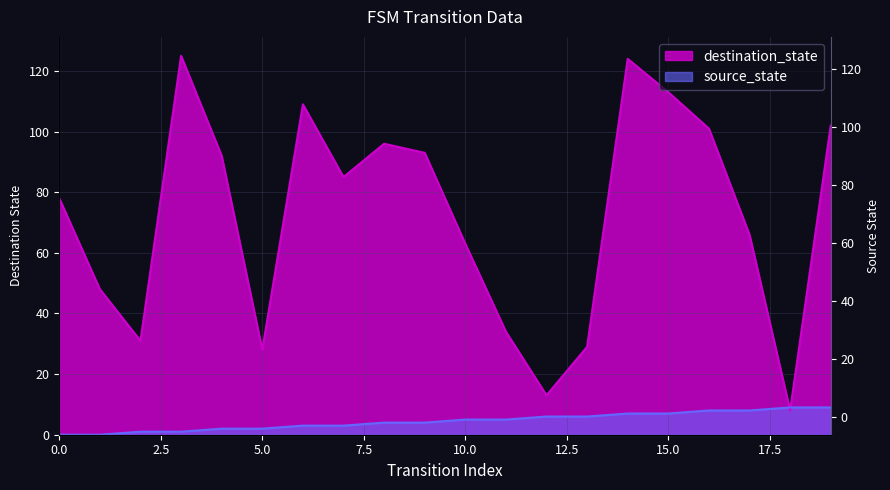

At how many categories does at least one series exceed 58?

13